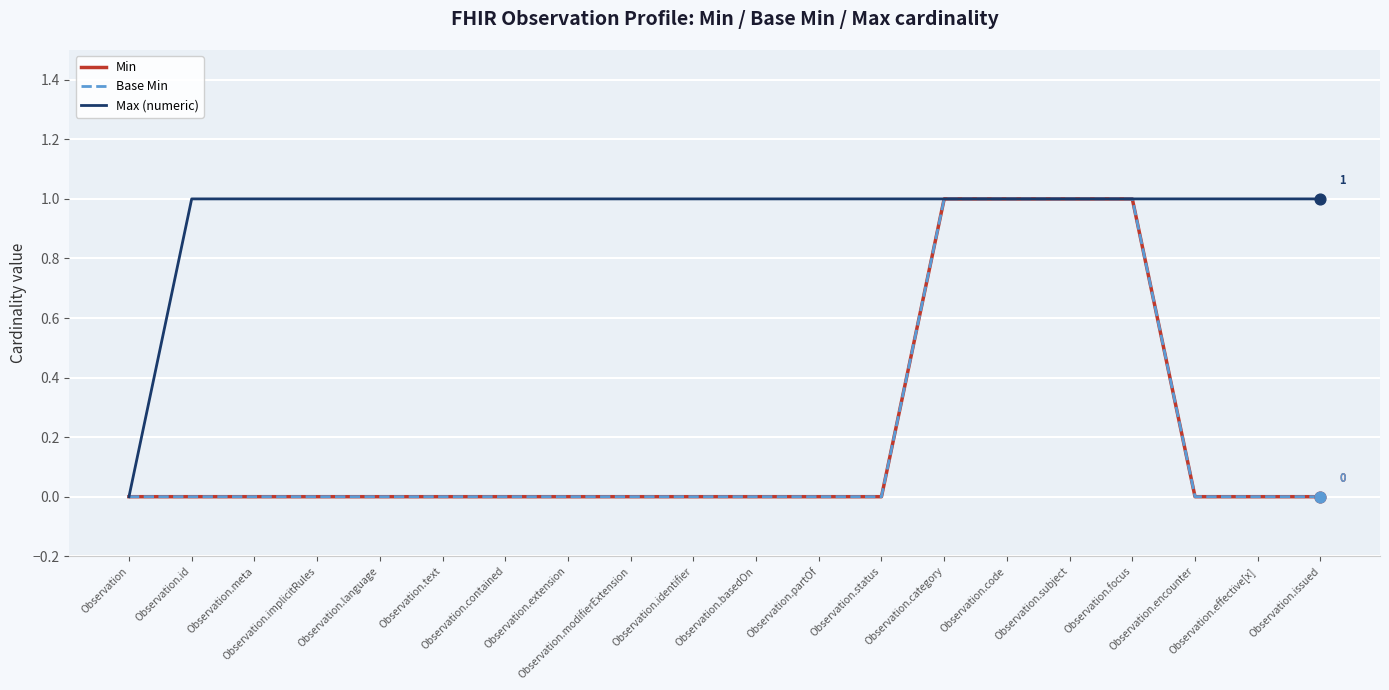

What are all the series names shown in the legend?

Min, Base Min, Max (numeric)